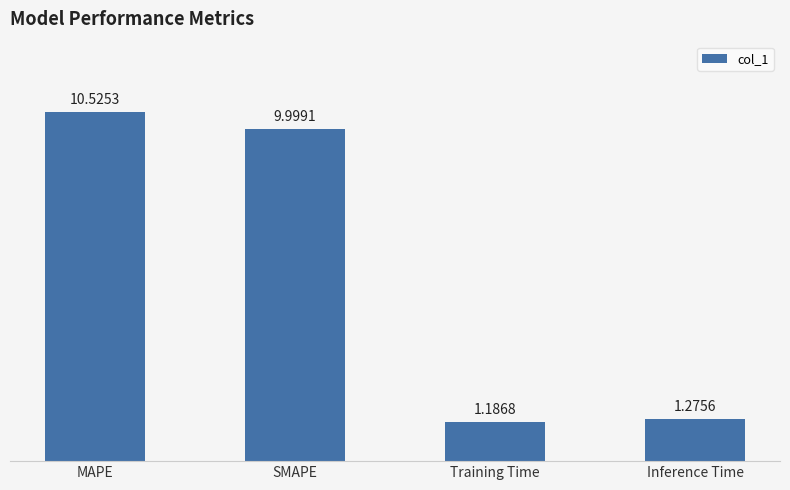

What is the difference between the values at MAPE and Inference Time?

9.2